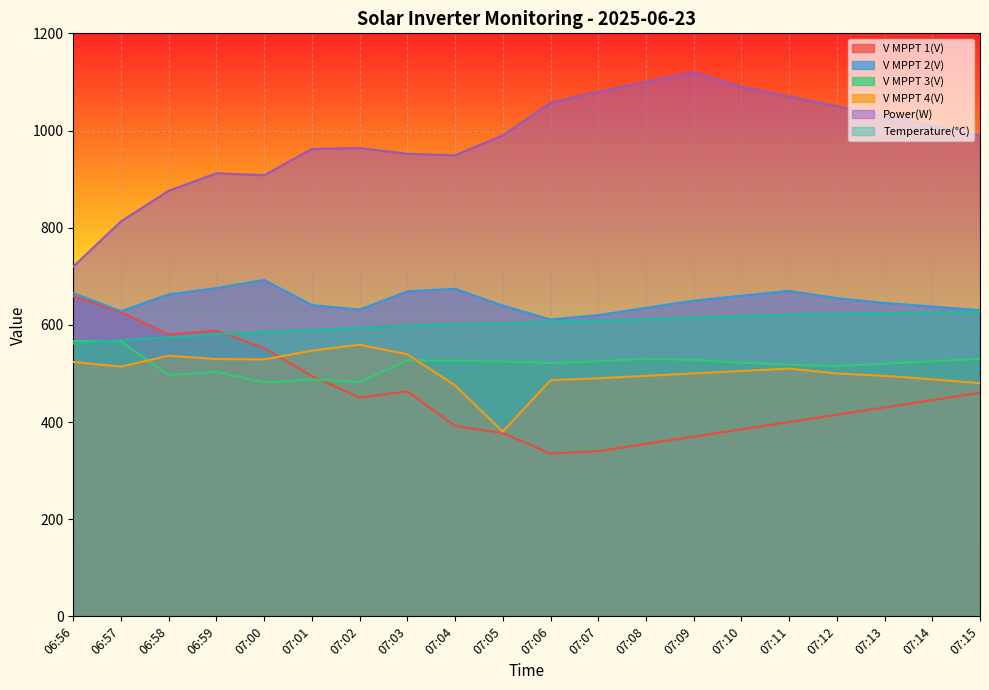

Does the chart display data point markers on the line(s)?

No